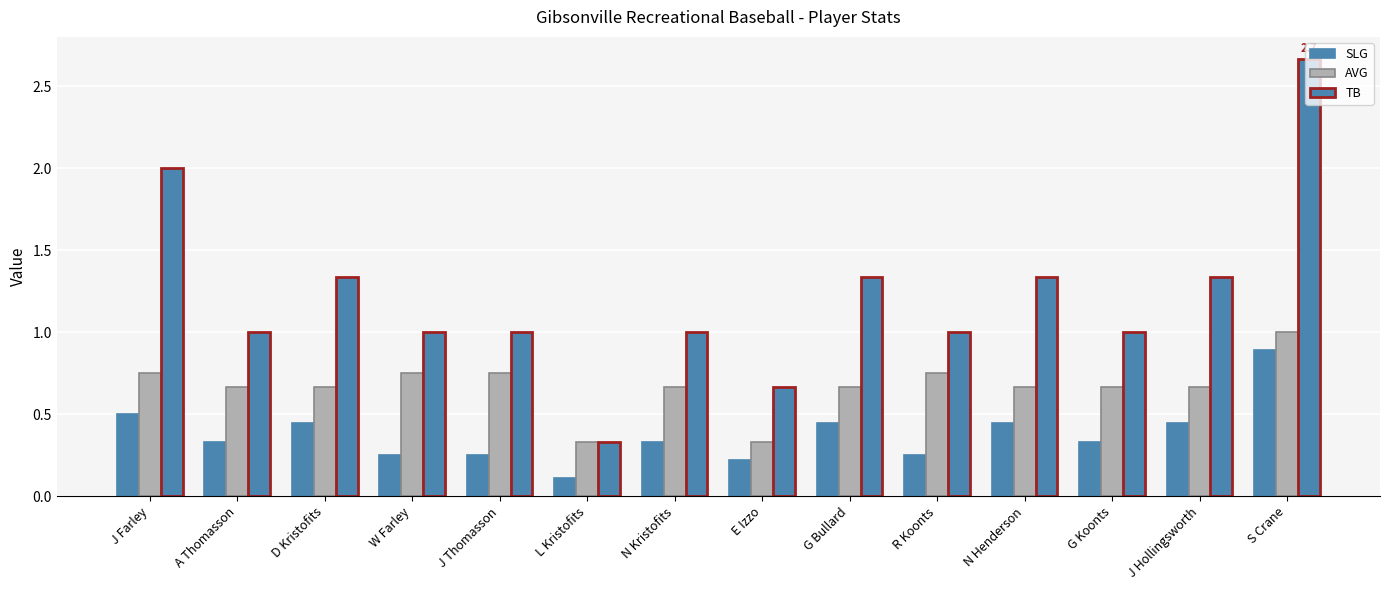

Count the number of categories in the chart.

14